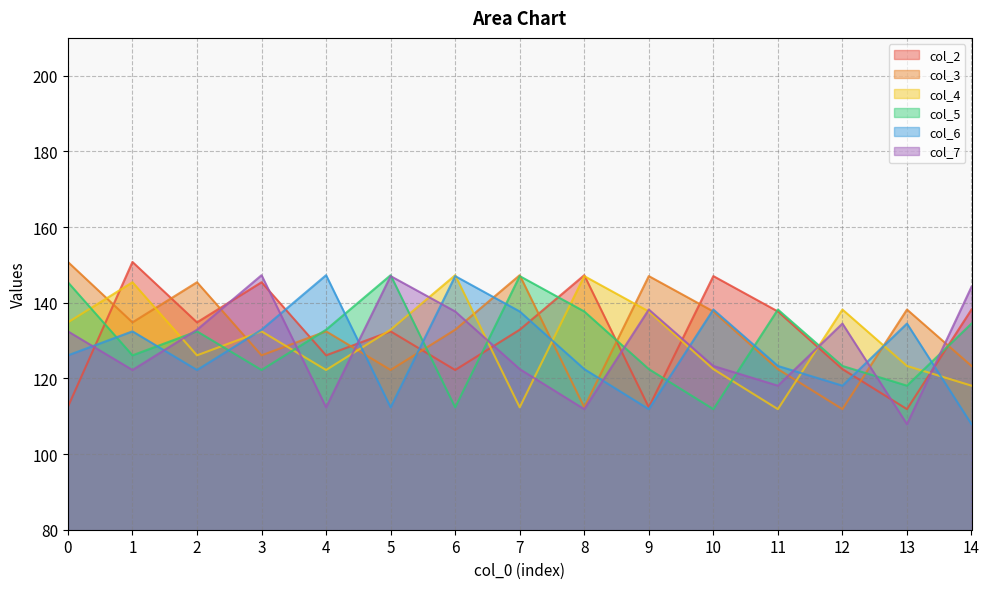

What value does the col_3 series have at 2?

145.4